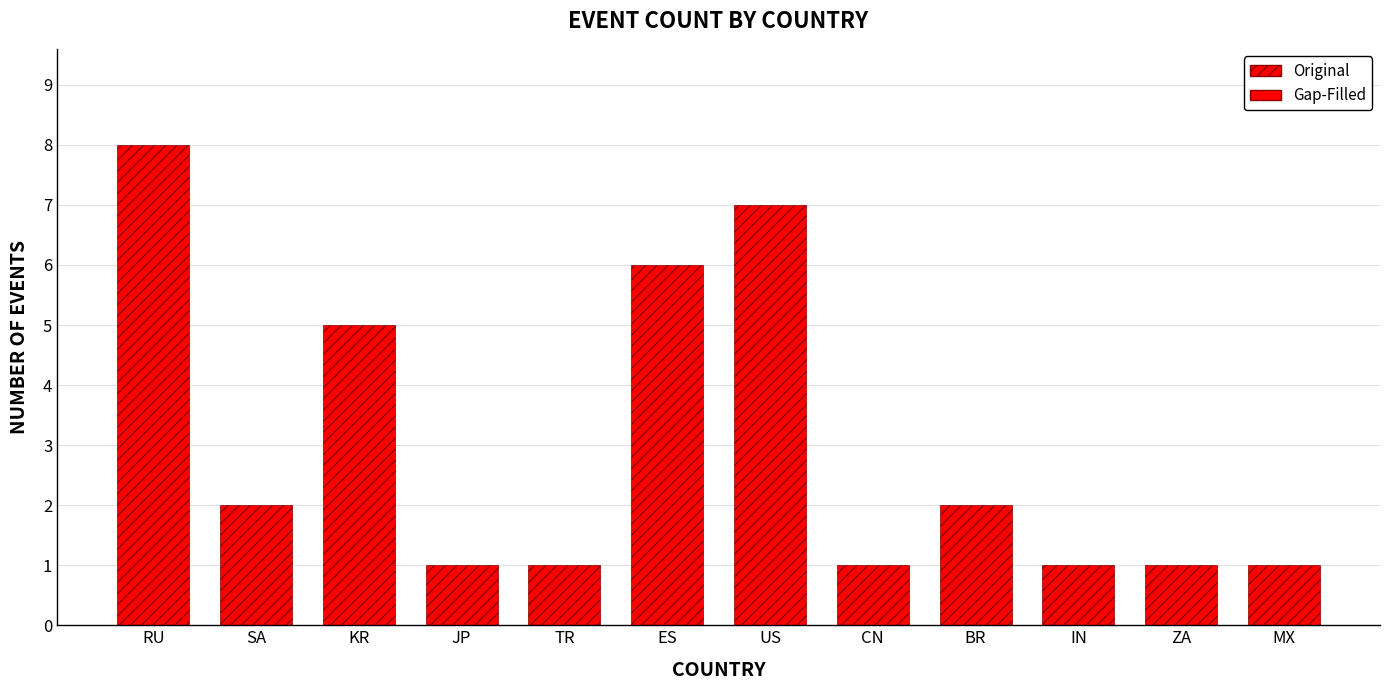

True or false: the data shows 0 at IN.

False